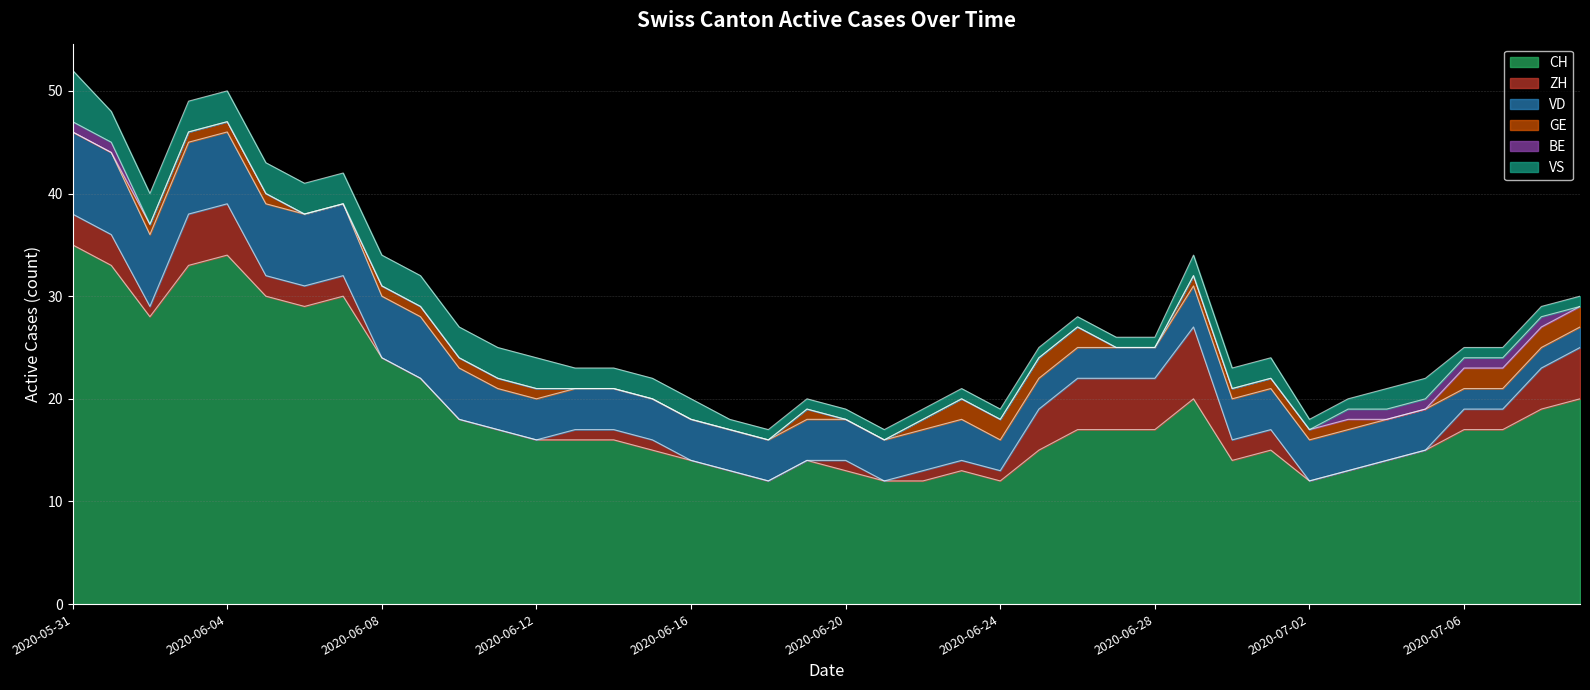

Is the value of CH at 4 greater than the value of ZH at 37?

Yes